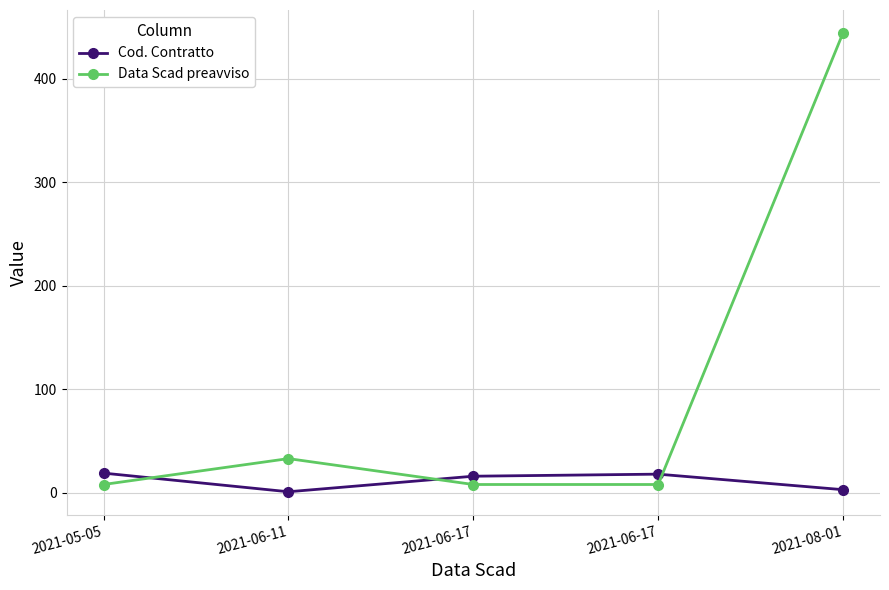

Where is Cod. Contratto nearest to the value 10?

2021-06-17